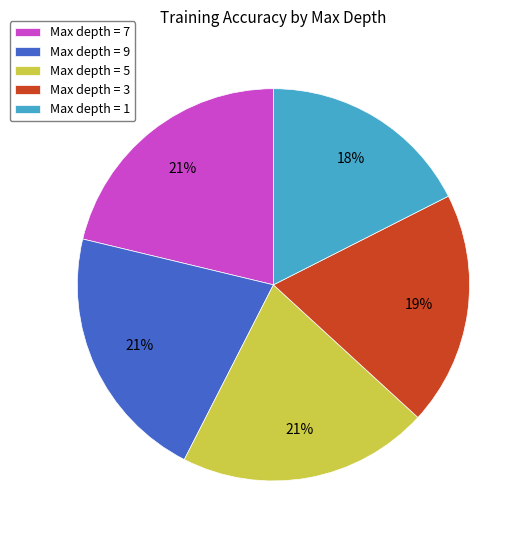

To the nearest percent, what portion does Max depth = 1 represent?

18%